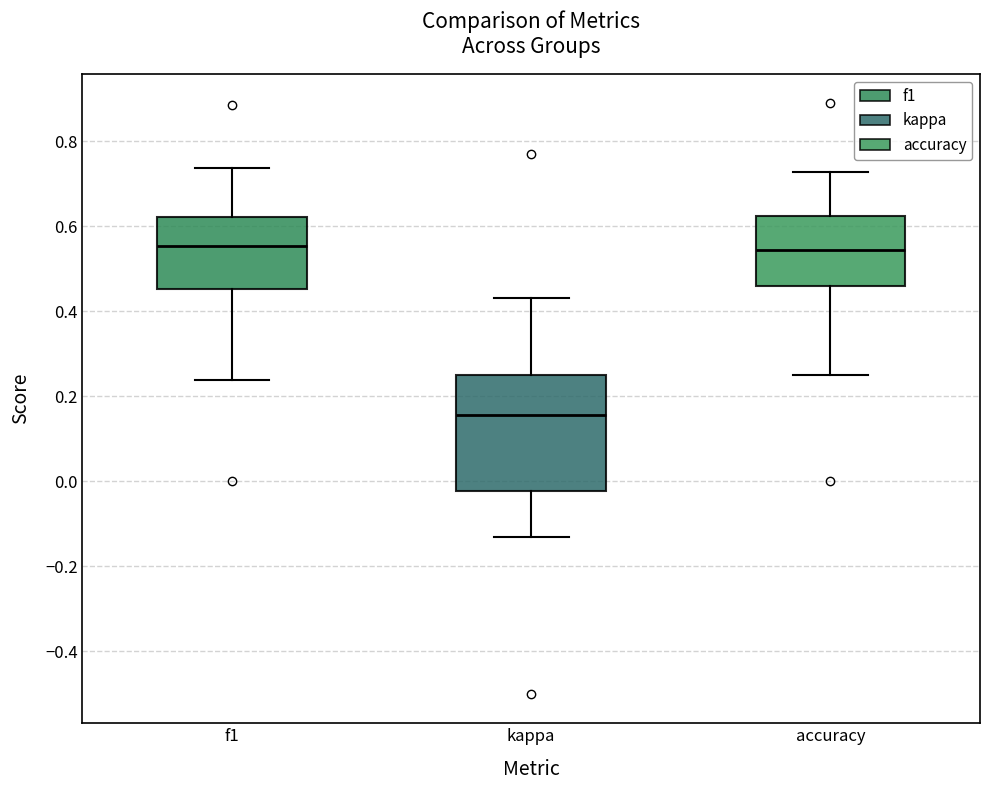

Reading left to right, read every box against the y-axis: the position of its median line, the range the box covers, and the ends of its whiskers. The values are not printed on the chart, so give them approximately, as read against the axis.

f1: median 0.56, box 0.46 to 0.62, whiskers 0.24 to 0.74
kappa: median 0.16, box -0.02 to 0.26, whiskers -0.14 to 0.44
accuracy: median 0.54, box 0.46 to 0.62, whiskers 0.26 to 0.72